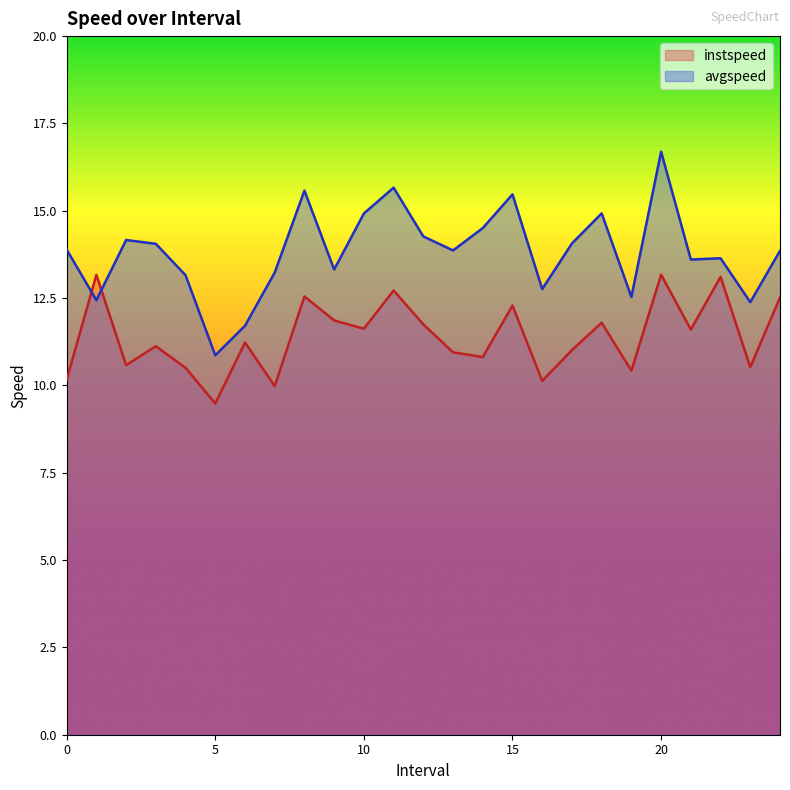

True or false: instspeed and avgspeed cross at least once.

True